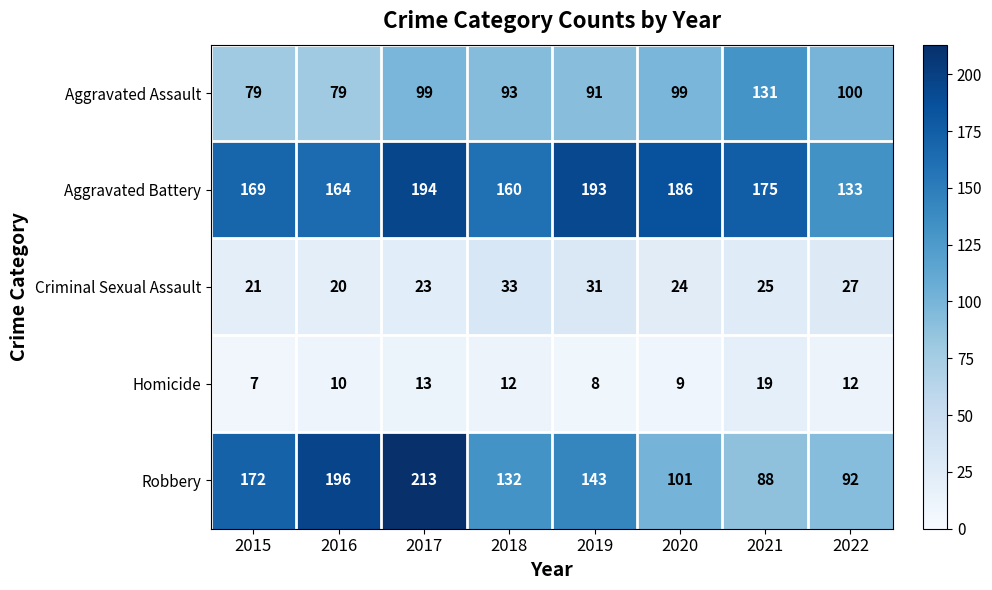

Where does the Aggravated Battery series first go above 175?

2017